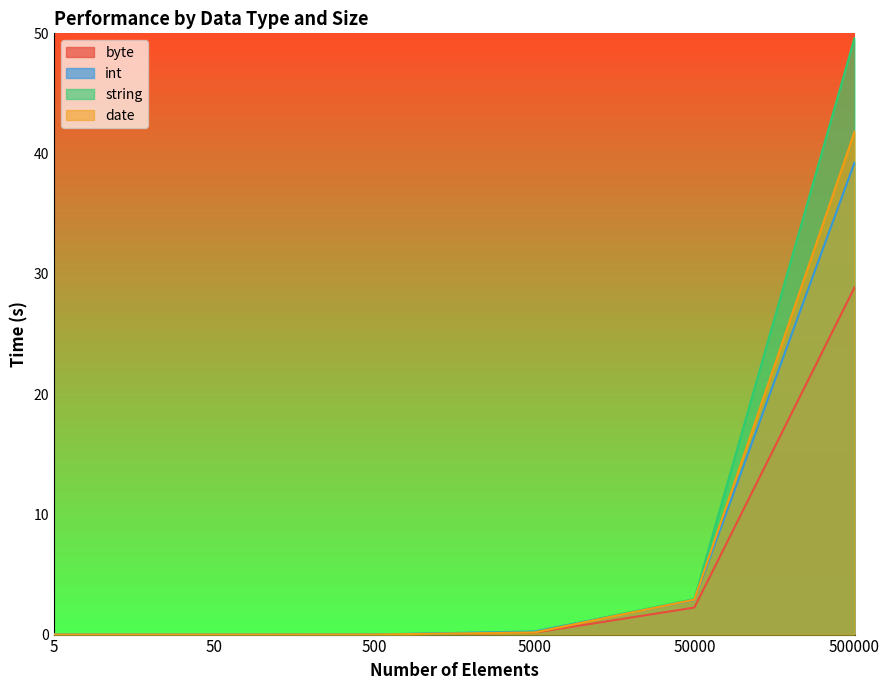

How many categories are shown in the chart?

6